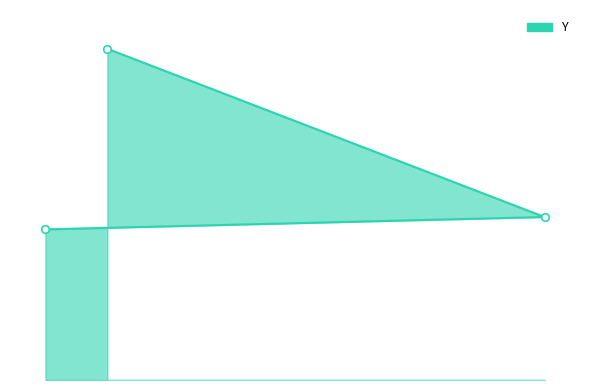

Which has a higher value, 114 or 149?

149